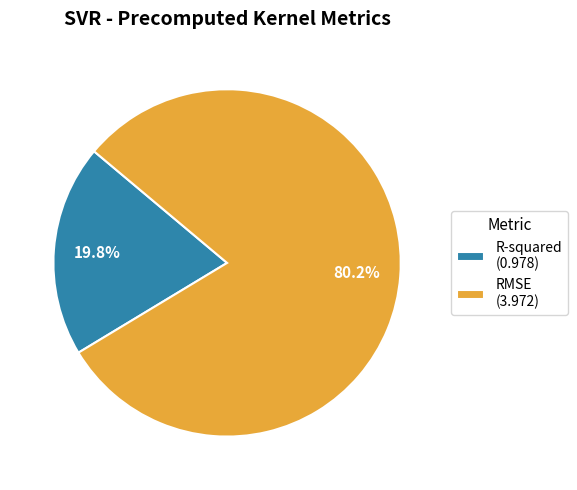

What portion of the pie excludes RMSE?

19.8%